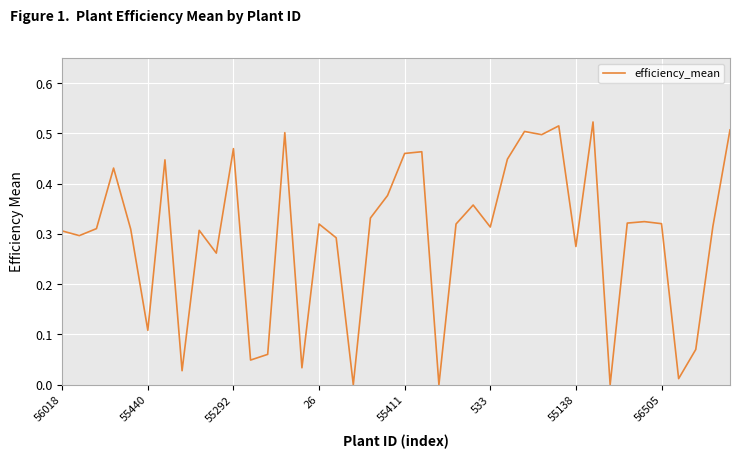

How many points are lower than both their immediate neighbors (excluding endpoints)?

13